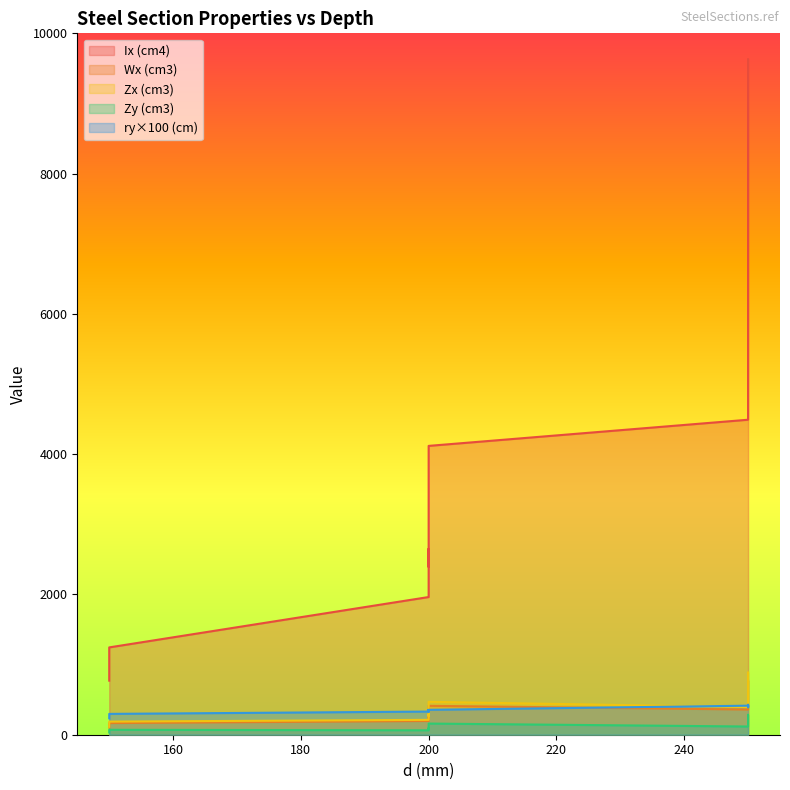

Which series has the largest range (max minus min)?

Ix (cm4)